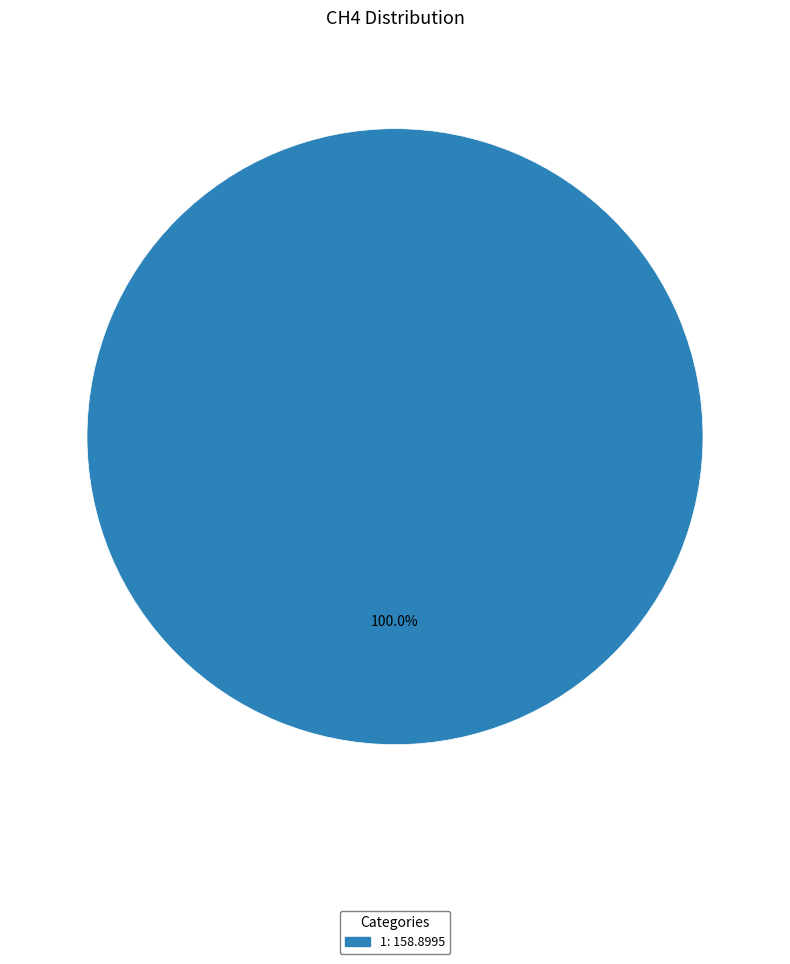

Is there a majority slice in this chart?

Yes